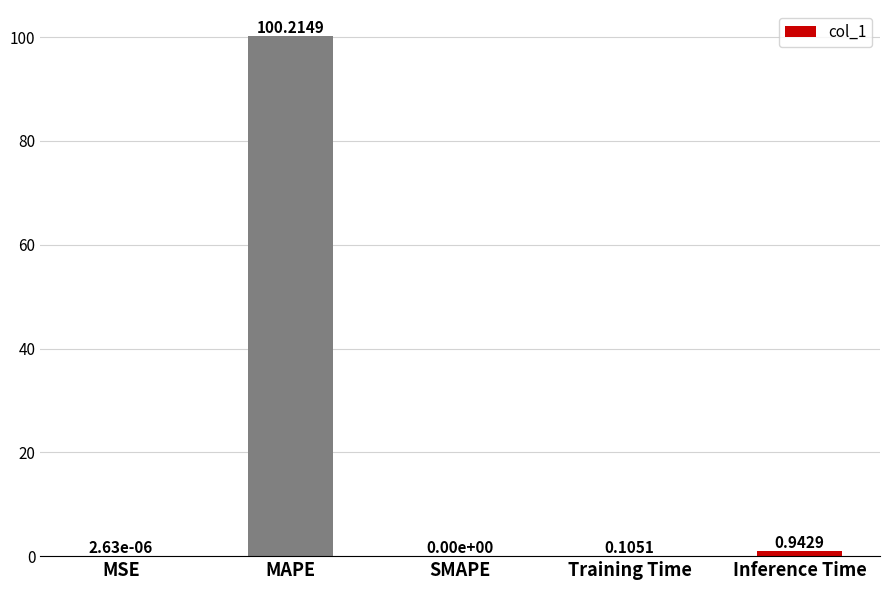

How many values are above zero?

4